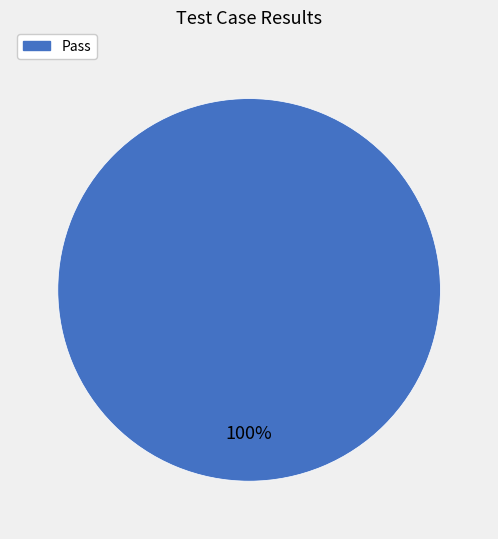

Is there a majority slice in this chart?

Yes